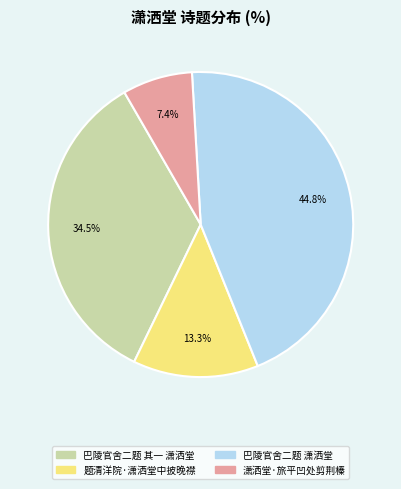

Is there a majority slice in this chart?

No